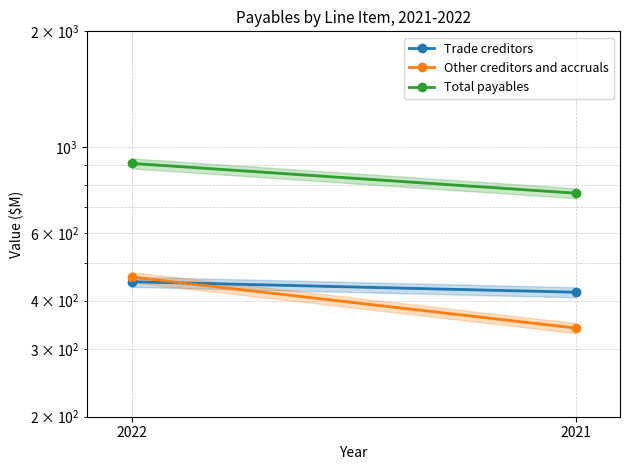

What is the difference between the maximum and minimum values in the Total payables series?

148.1